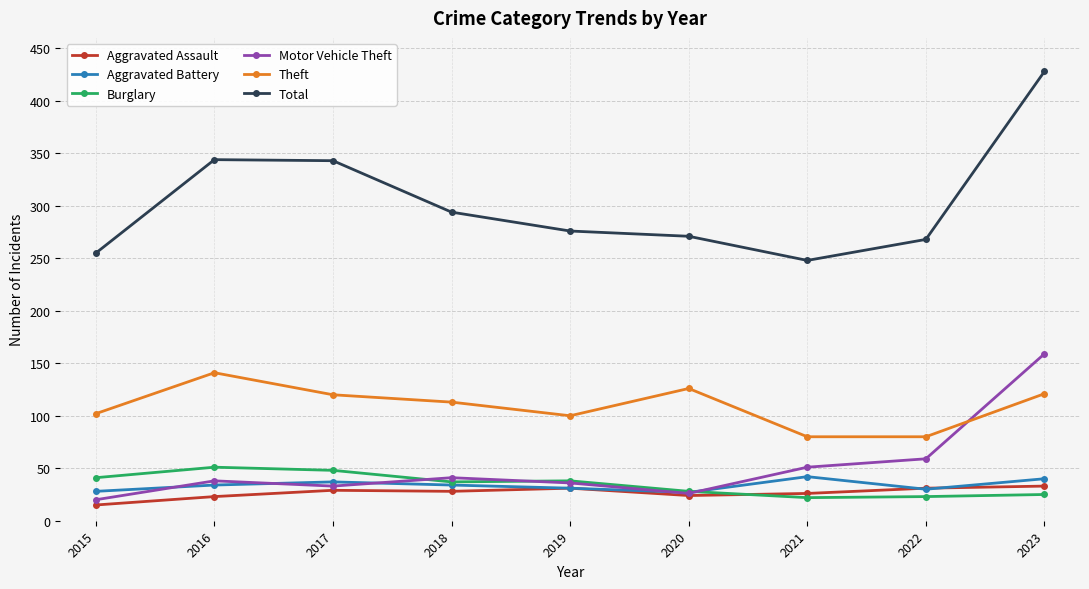

How many interior local valleys does the Motor Vehicle Theft series have?

2